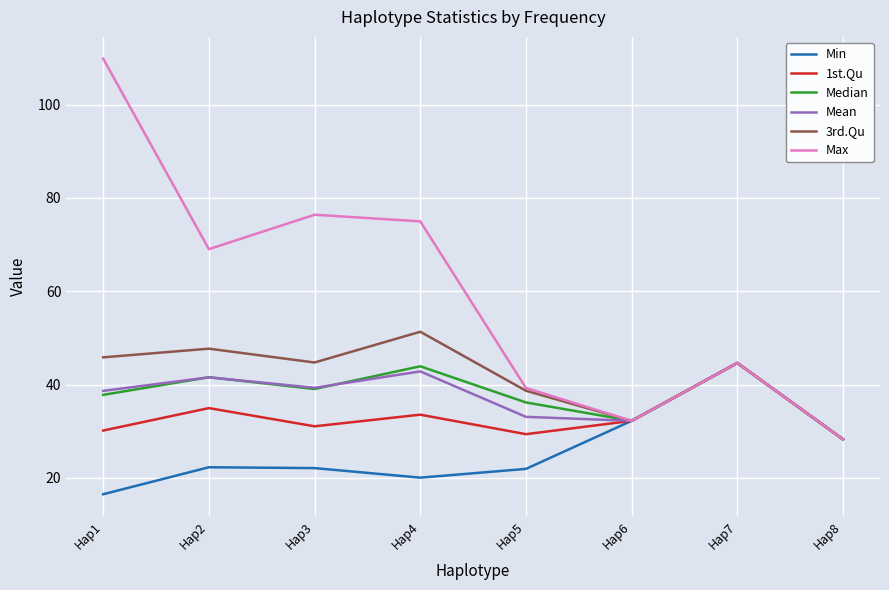

How many lines are shown in the chart?

6